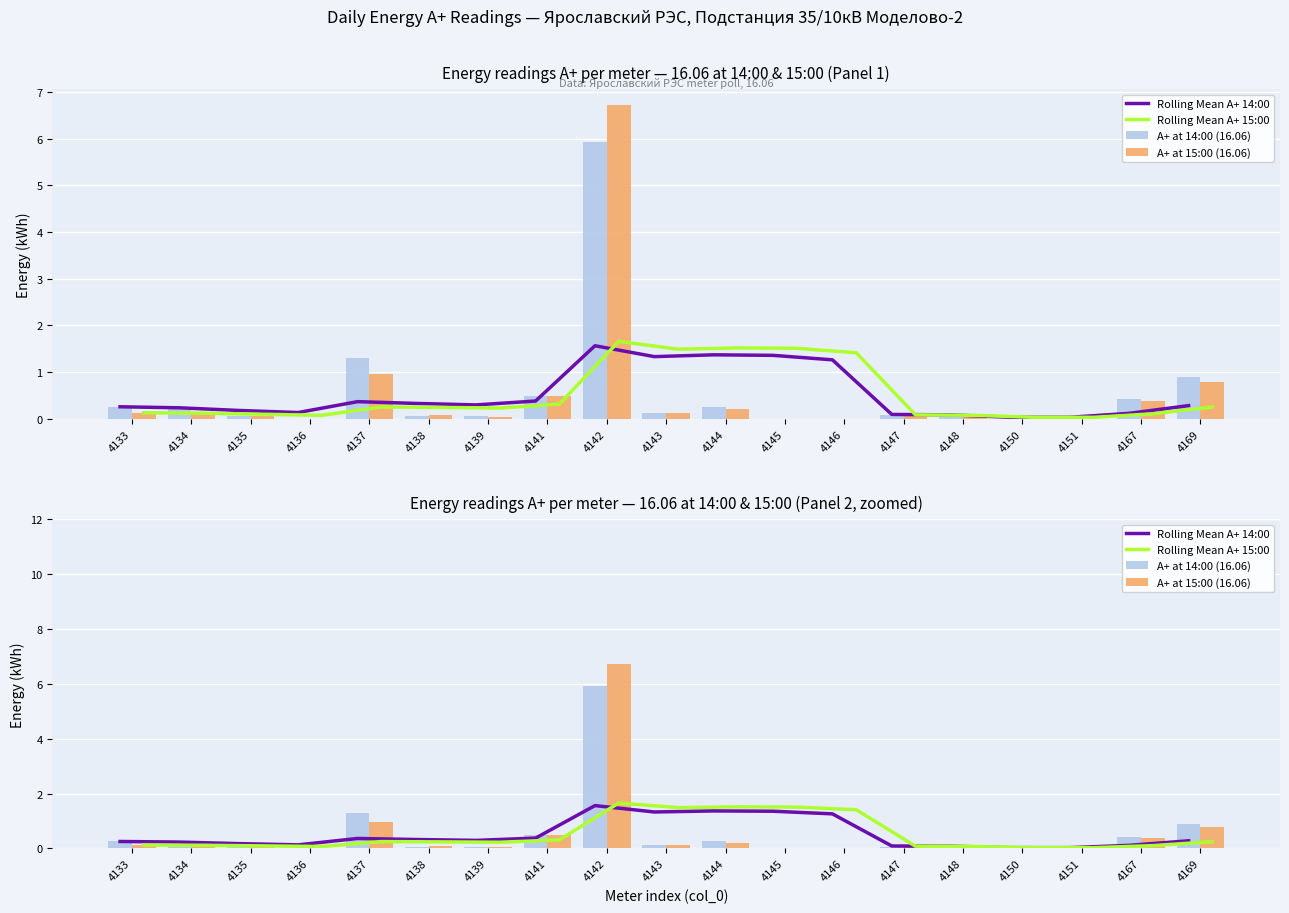

Where is Rolling Mean A+ 15:00 nearest to the value 0?

4150